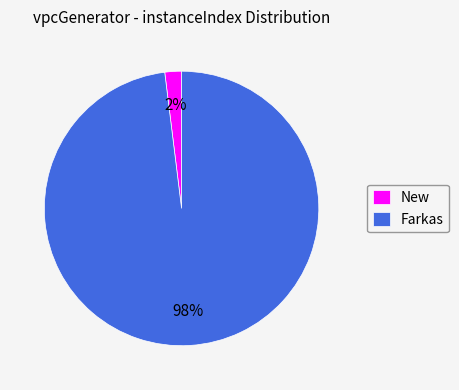

To the nearest percent, what is the difference between the largest and smallest slice percentages?

96%